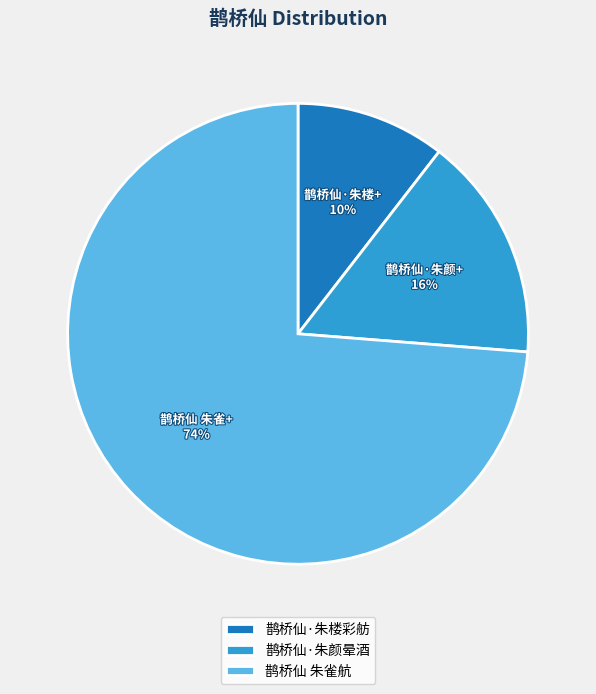

How many segments does this pie chart have?

3